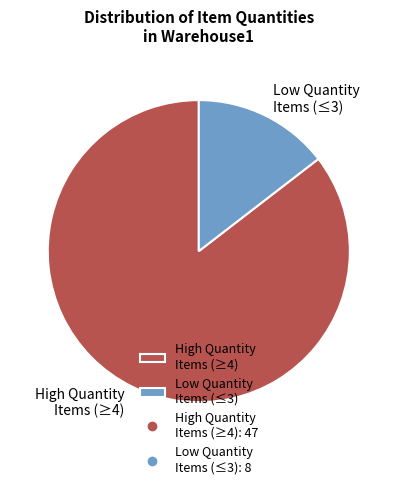

Is it true that High Quantity Items (≥4) is 98% of the pie?

False